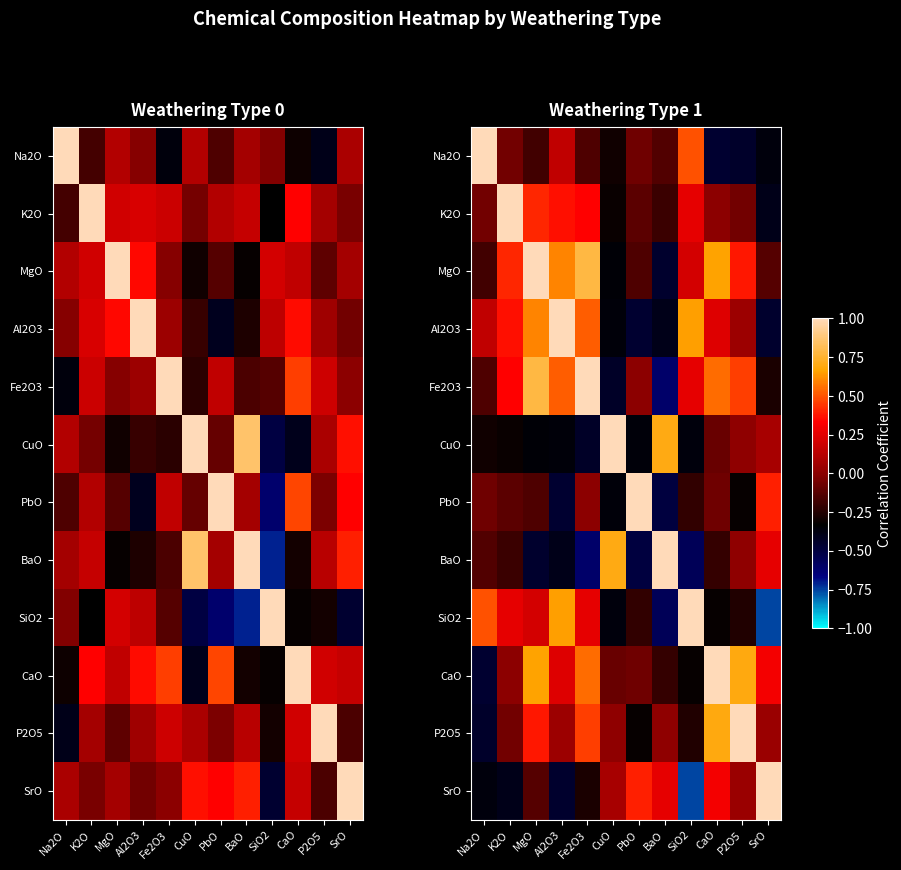

Where does the CuO series first go above 0?

CuO